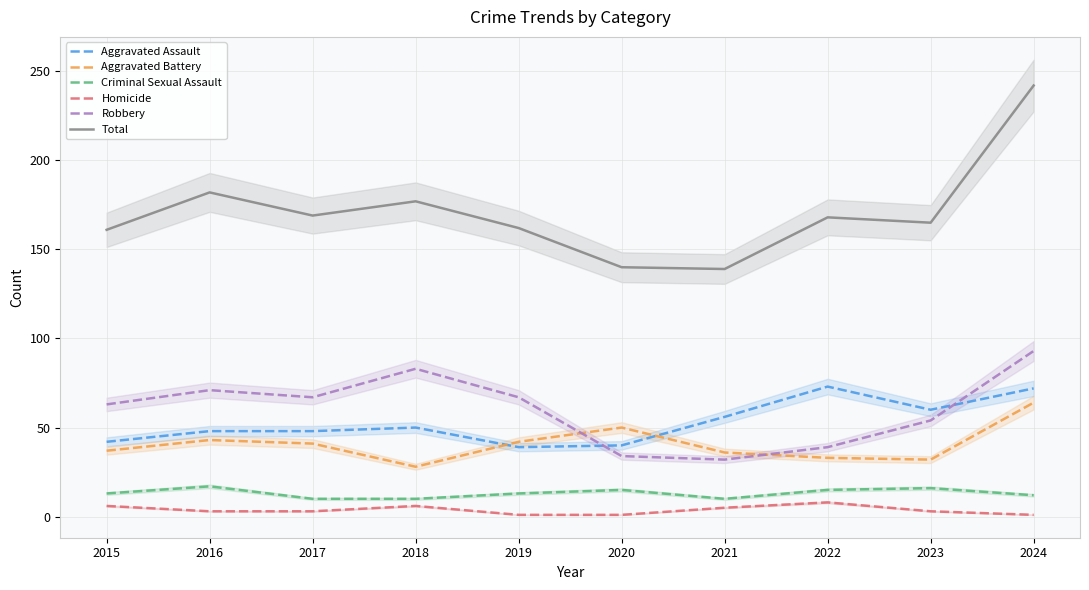

Which series has the largest total across all categories?

Total